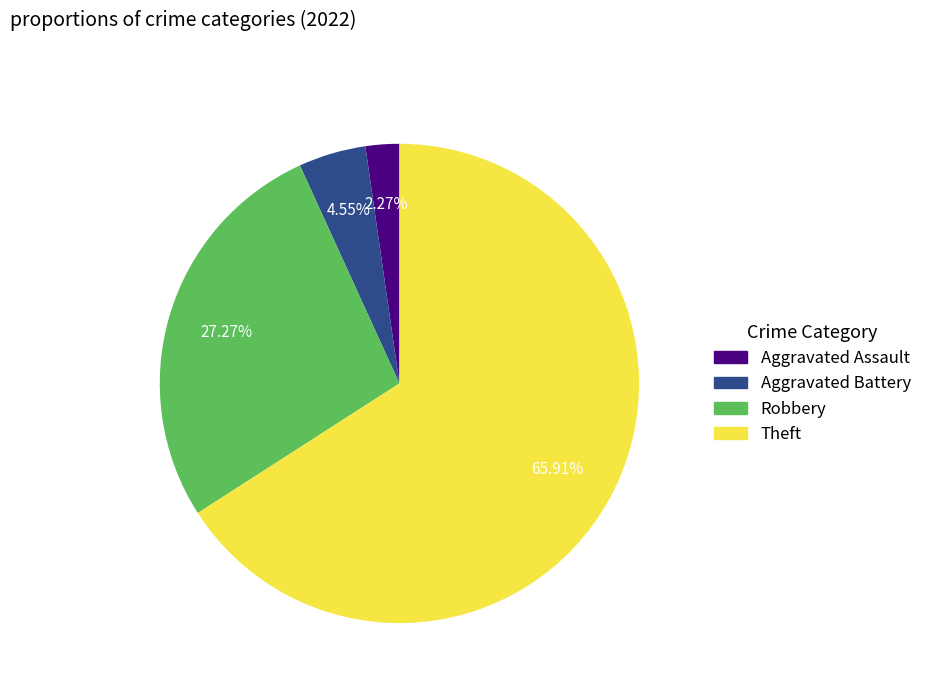

Is there a majority slice in this chart?

Yes